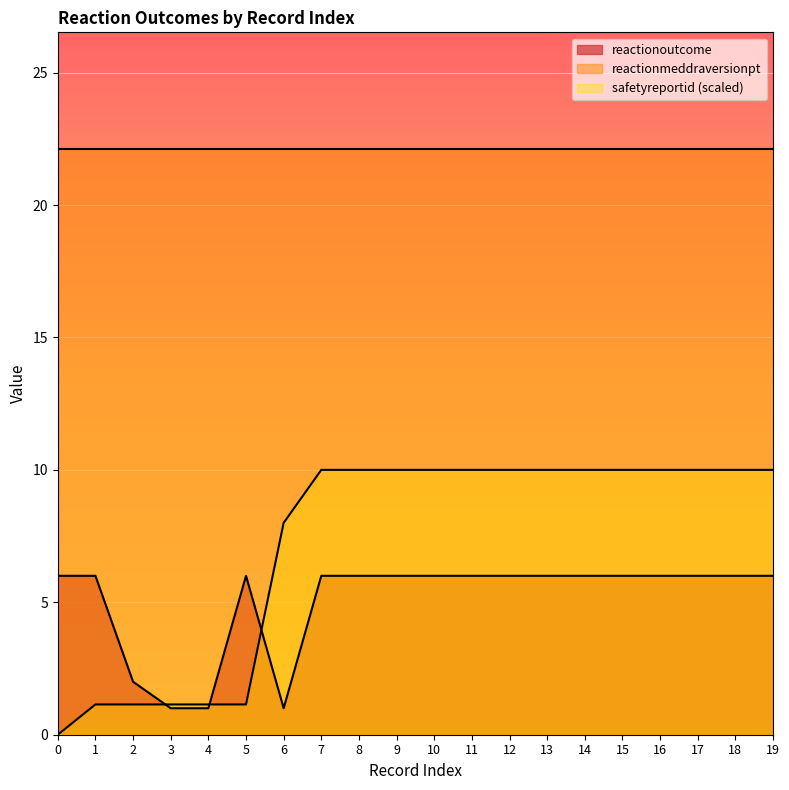

Is the value of safetyreportid_scaled at 10 greater than the value of reactionoutcome at 0?

Yes